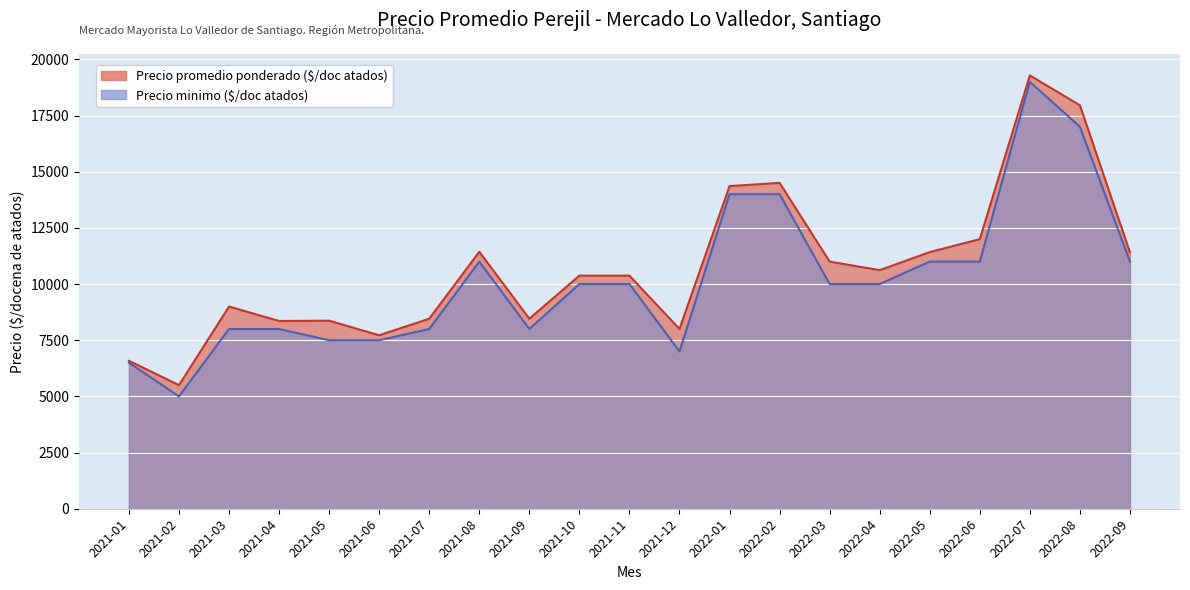

Which category has the highest value across all series?

2022-07